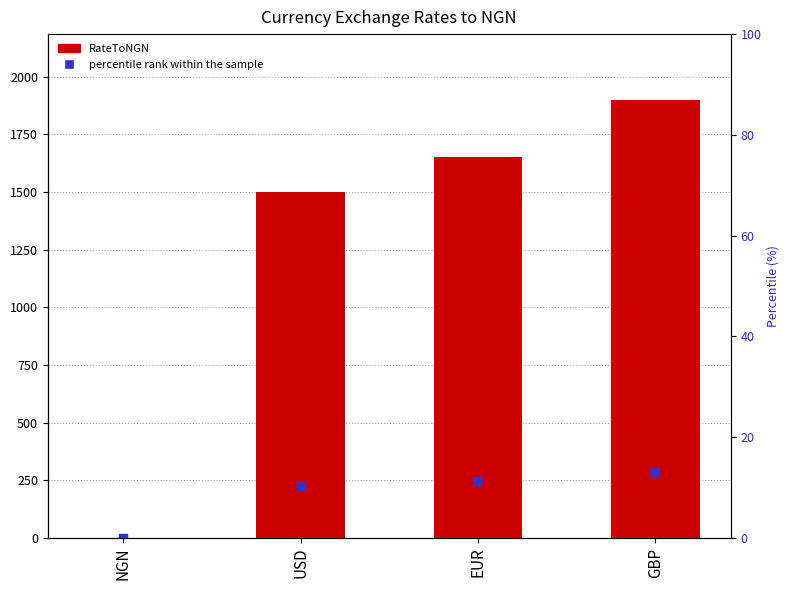

What is the total value across all series at USD?

1725.0